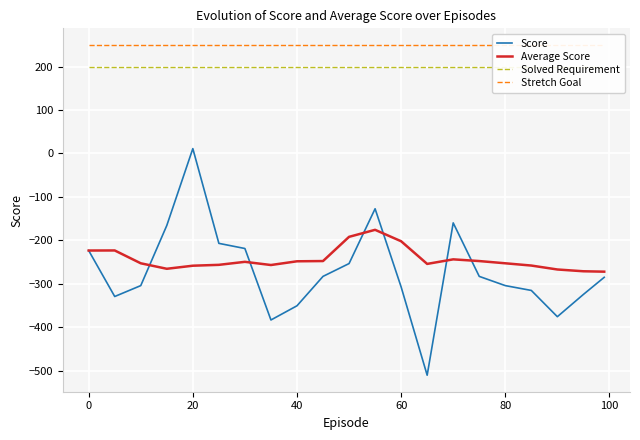

How many data points does each series have?

21